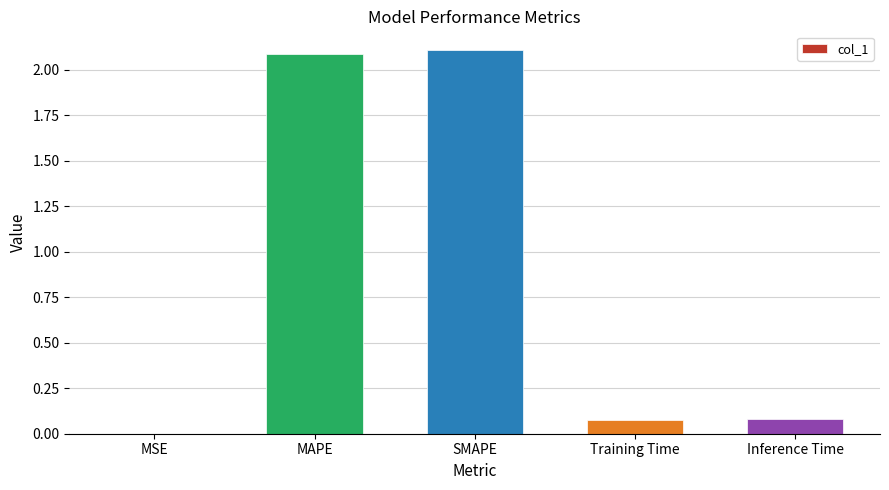

Is it true that the value at Inference Time is 0.0?

False